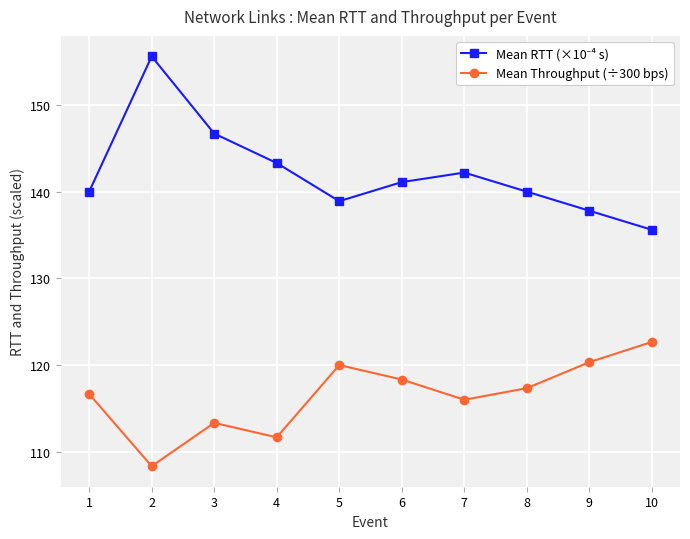

How many data points does each series have?

10